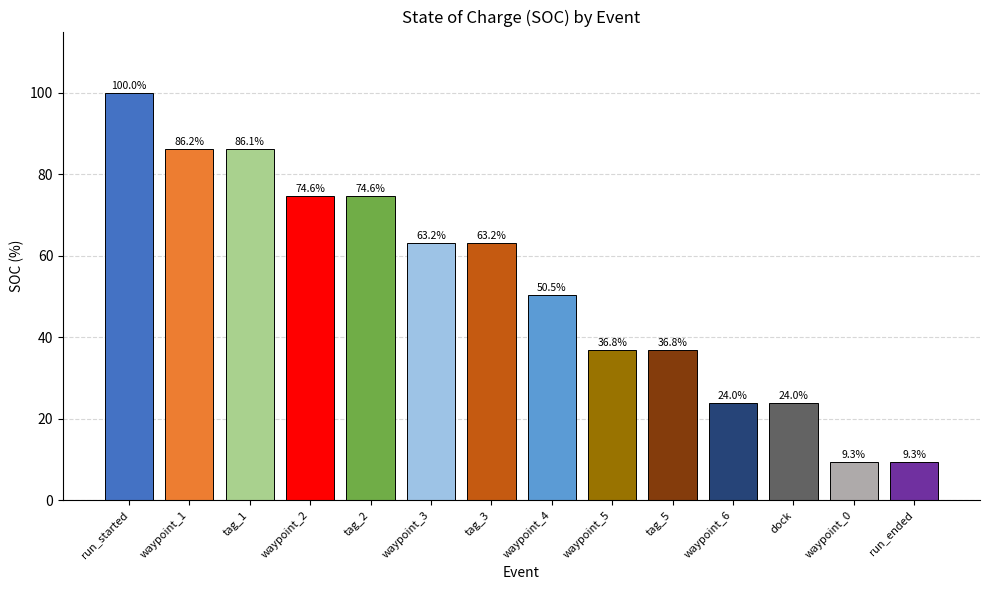

What is the greatest value displayed?

100.0